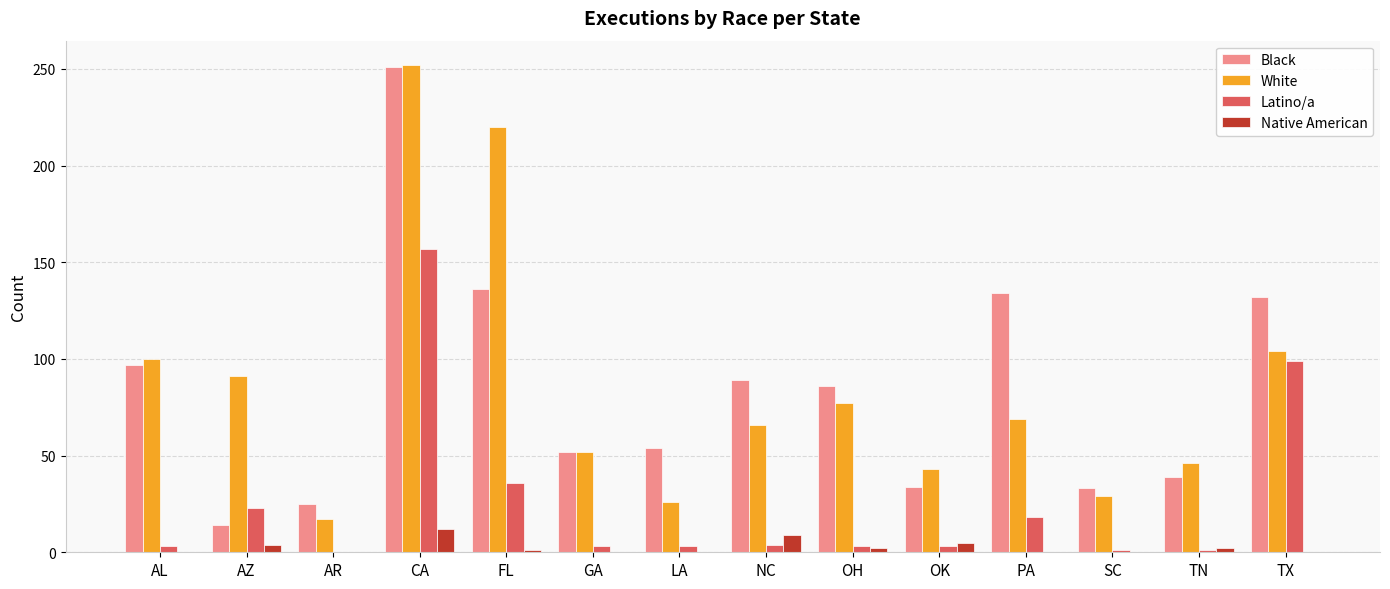

Count the number of categories in the chart.

14